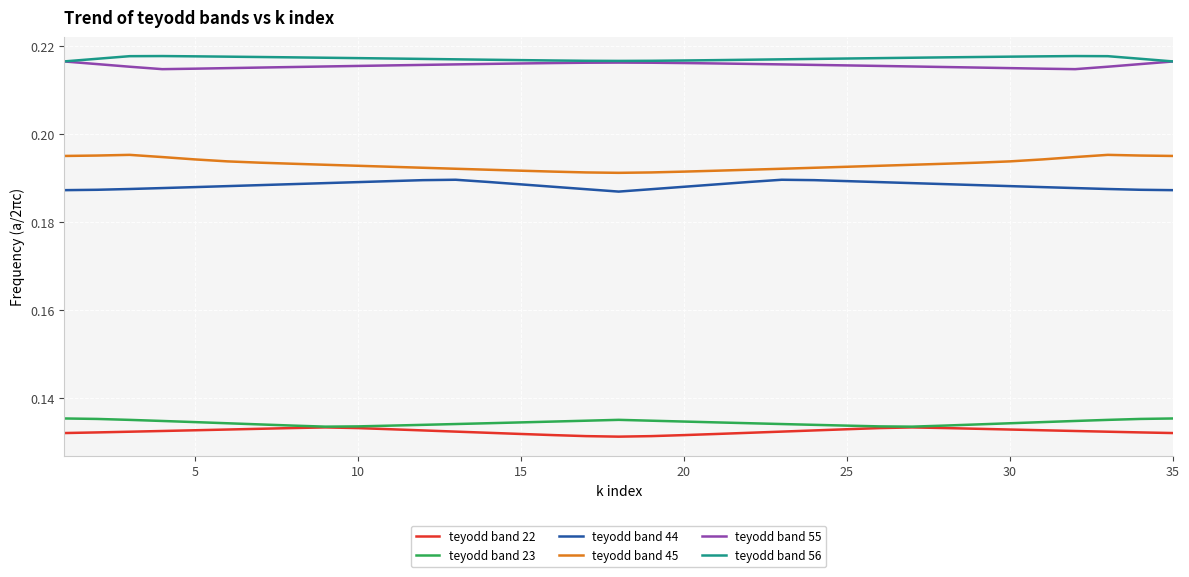

True or false: teyodd band 56 and teyodd band 23 cross at least once.

False